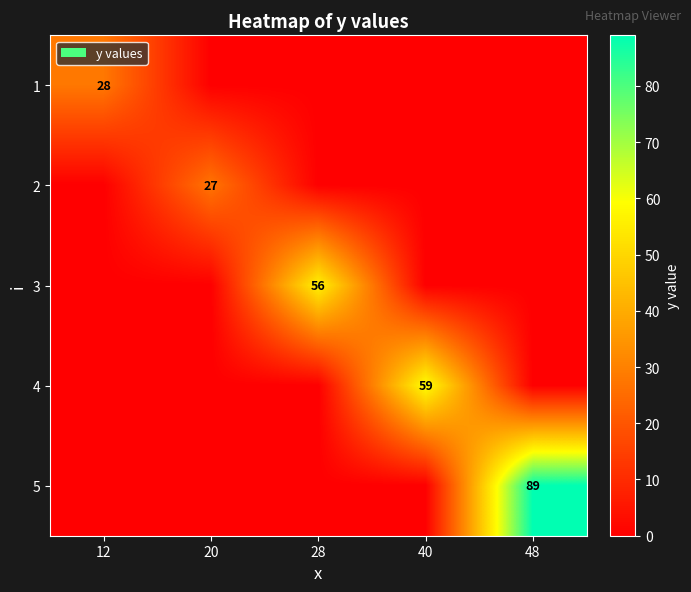

Is it true that 3 equals 83 at 28?

False